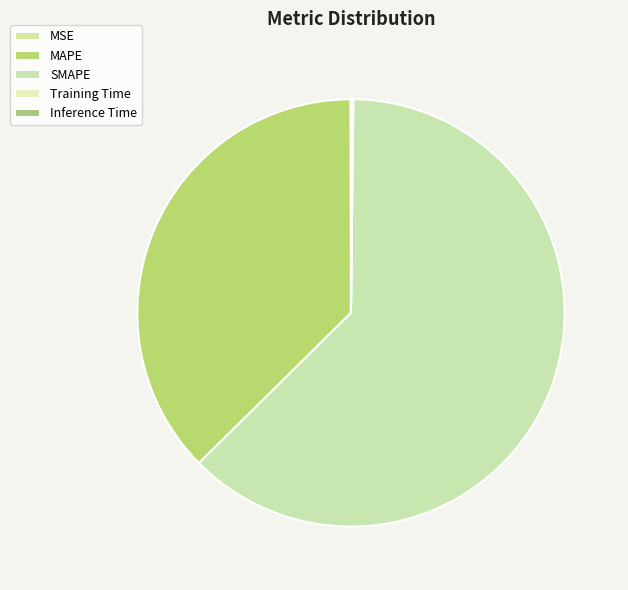

Does any single category account for the majority?

Yes